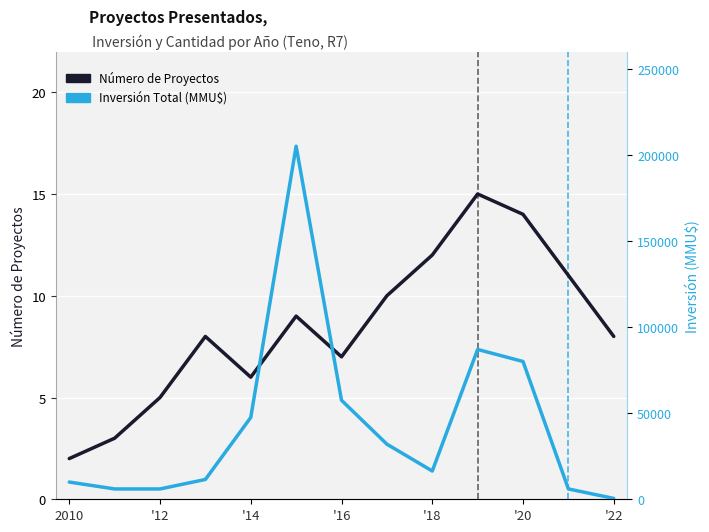

What position from the right is 2010?

13